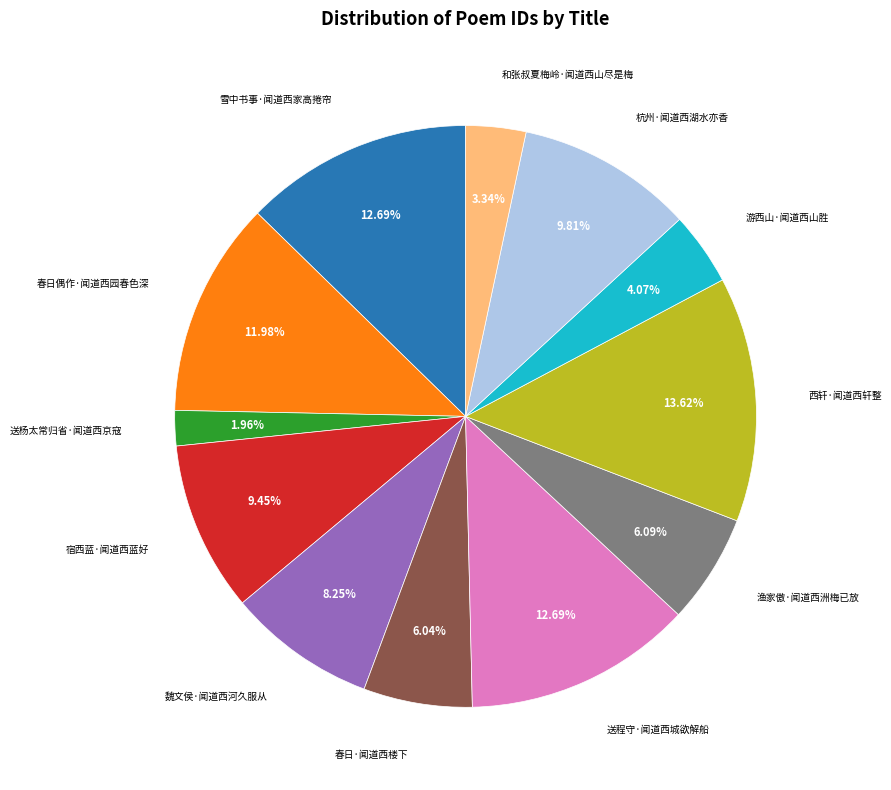

Does 春日偶作·闻道西园春色深 represent more than half of the total?

No